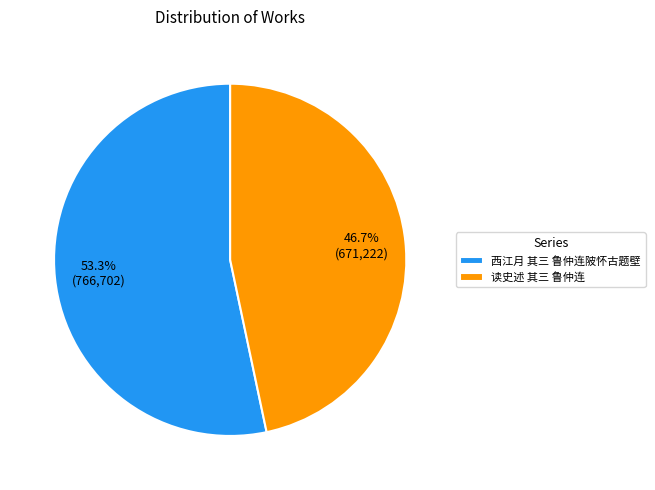

The 读史述 其三 鲁仲连 slice represents 47% of the pie. True or false?

True